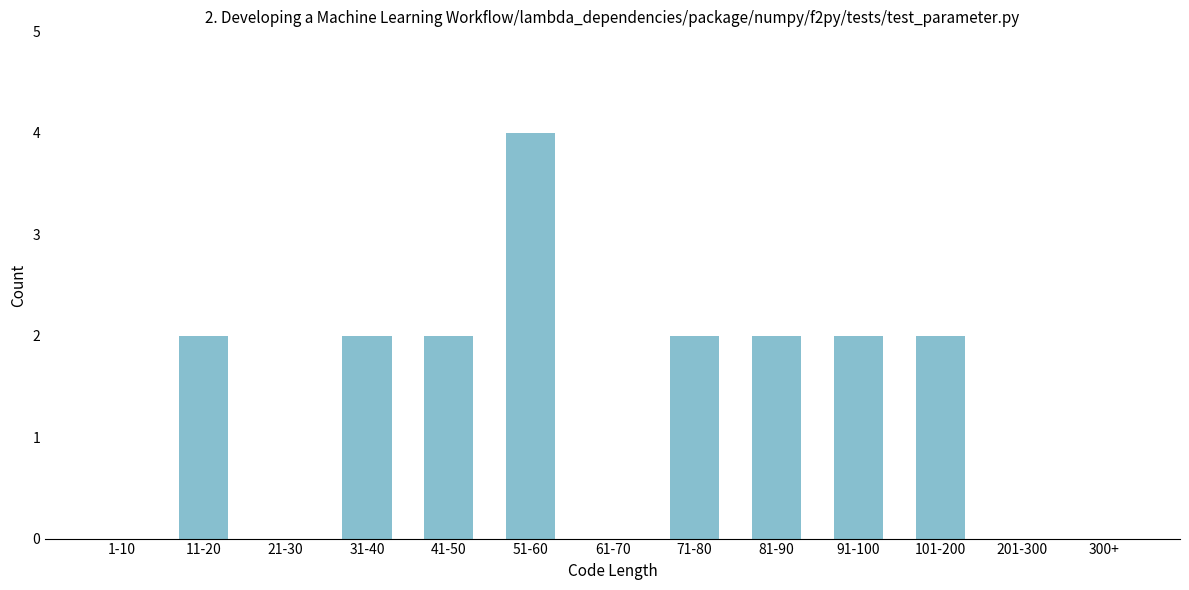

Reading left to right, what are all the values shown in this chart?

1-10=0	11-20=2	21-30=0	31-40=2	41-50=2	51-60=4	61-70=0	71-80=2	81-90=2	91-100=2	101-200=2	201-300=0	300+=0